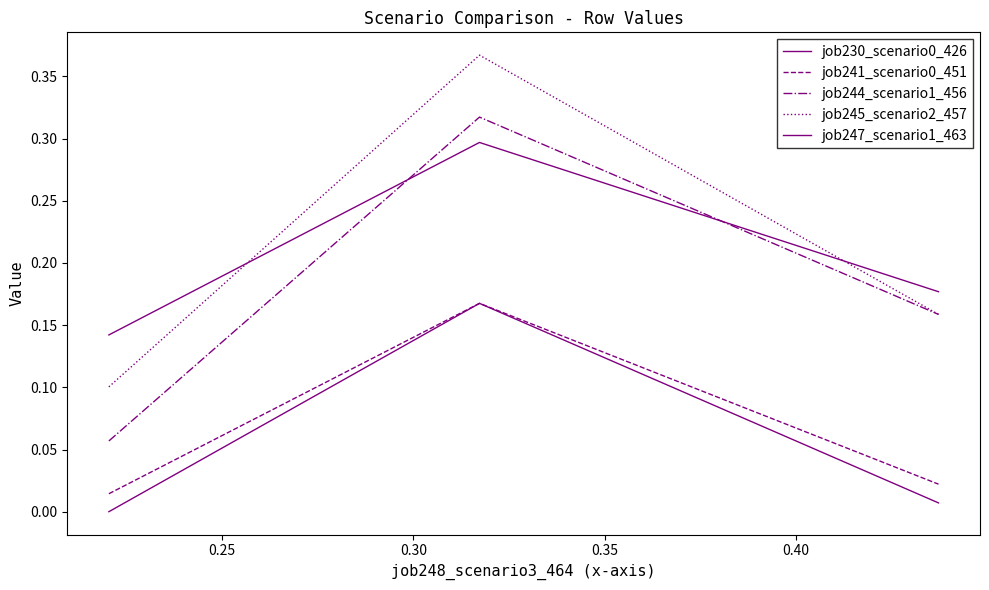

How many lines are shown in the chart?

5